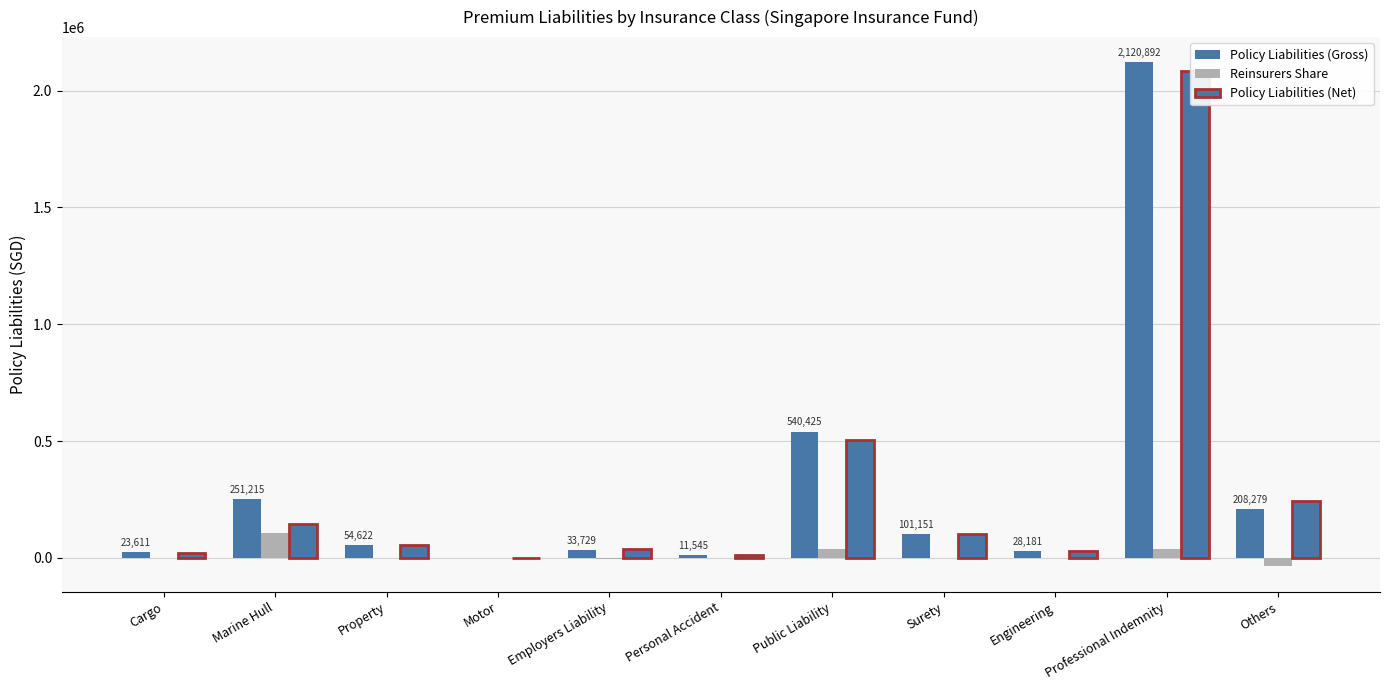

Which series changed the most between Cargo and Property?

Policy Liabilities (Net)